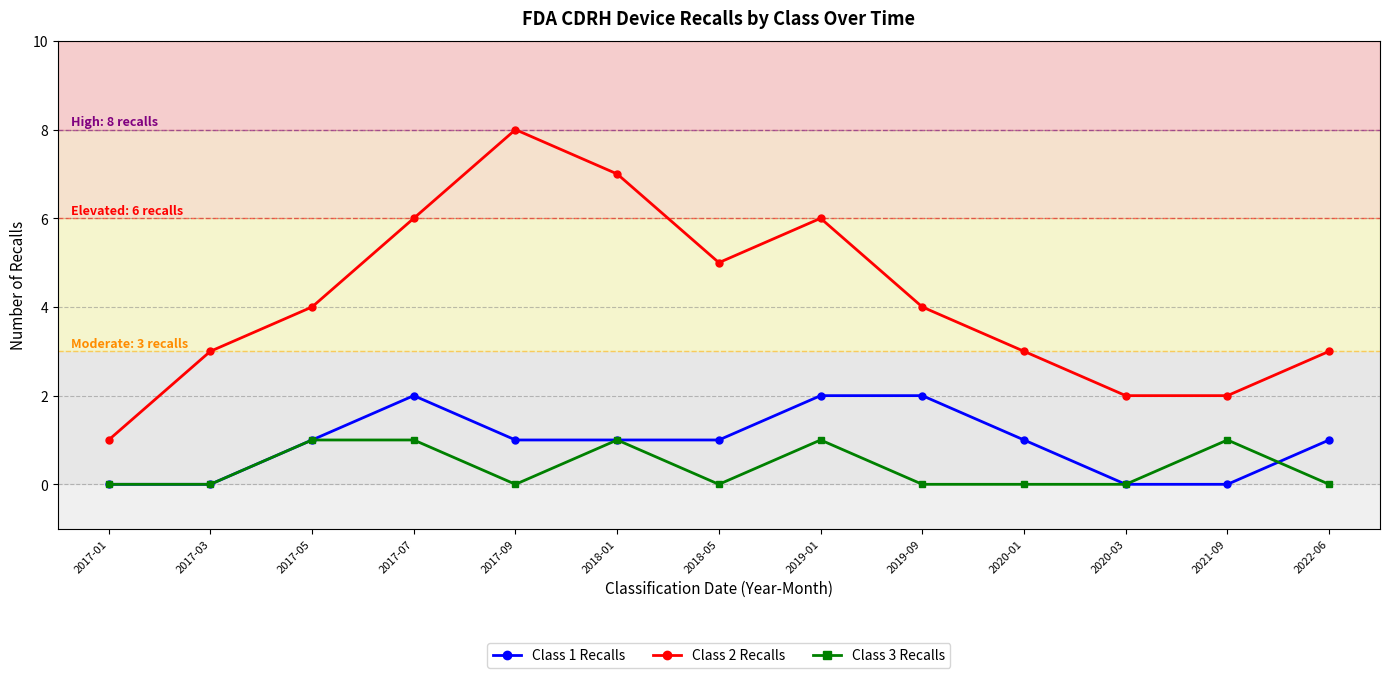

Is the value of Class 1 Recalls at 2018-01 greater than the value of Class 3 Recalls at 2017-03?

Yes